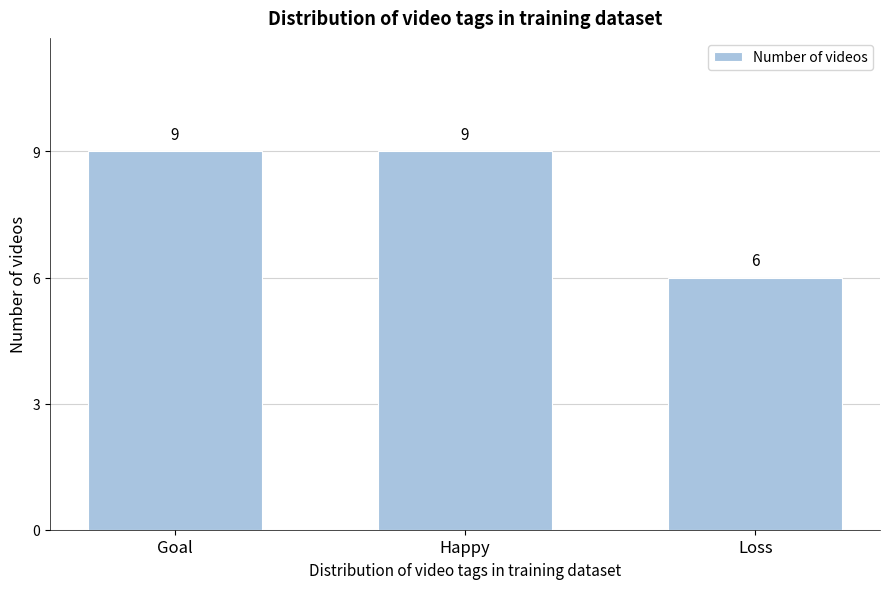

Reading left to right, what are all the values shown in this chart?

9	9	6